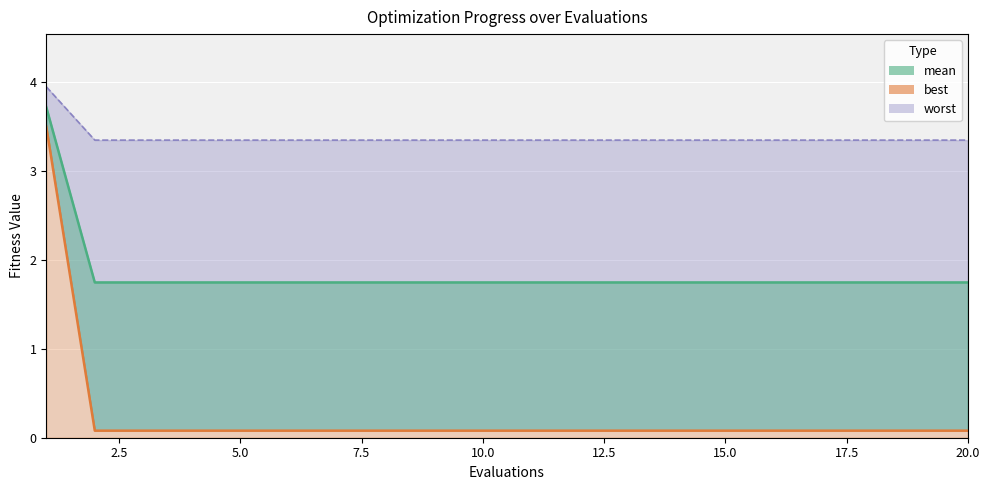

What is the sum of all mean values?

36.9